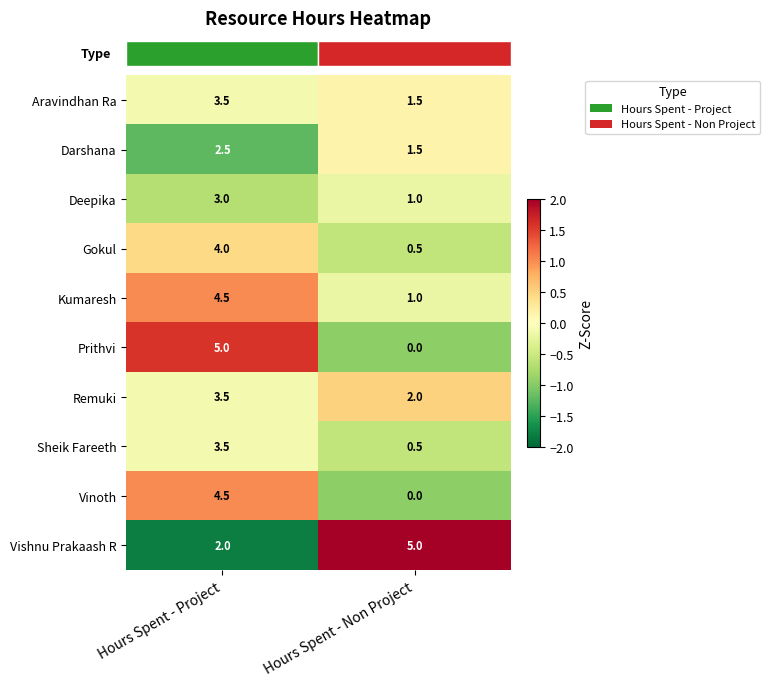

What is the greatest value displayed?

5.0